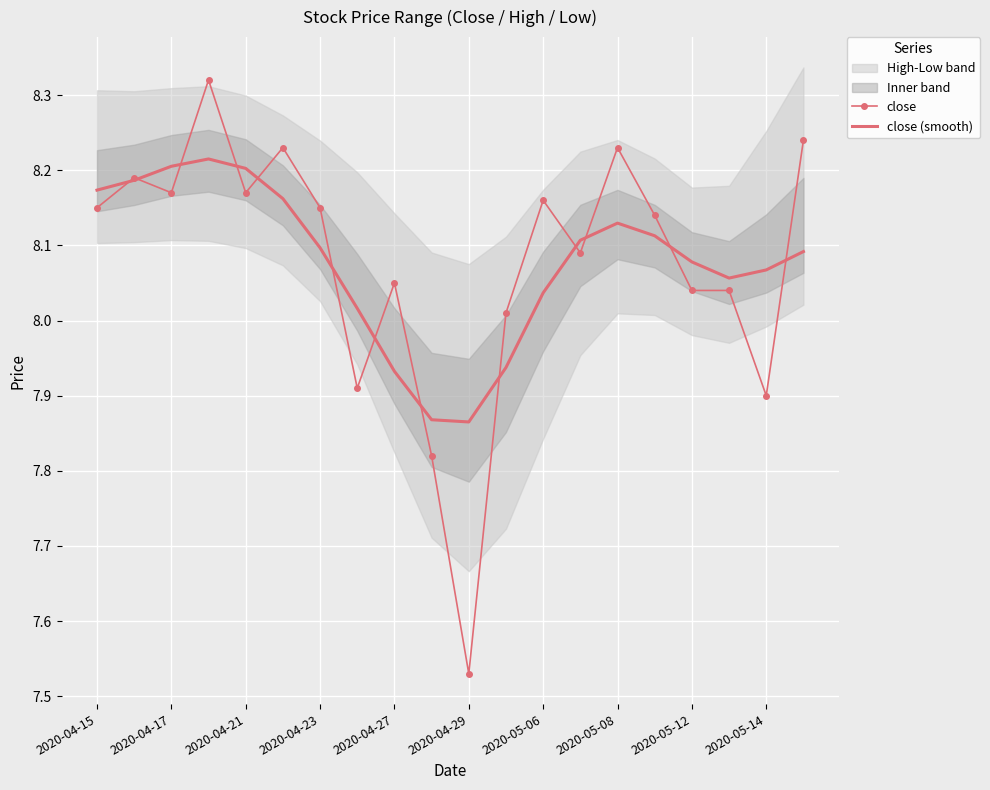

Is the value of close at 2020-04-15 greater than the value of close (smooth) at 2020-05-08?

Yes